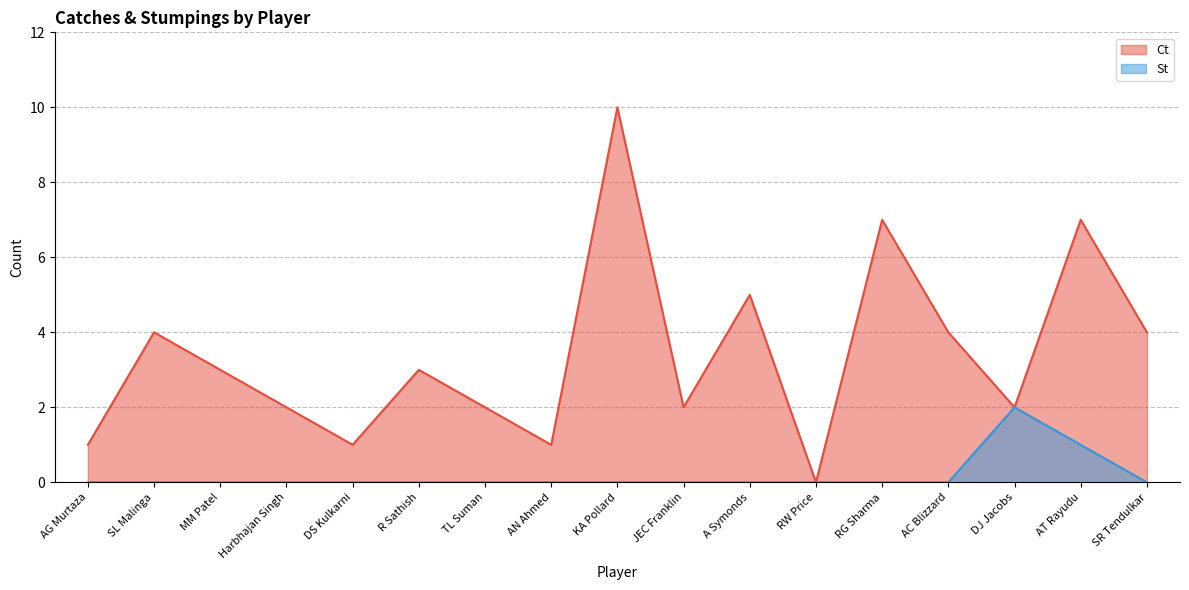

Rank the series by their average value, from lowest to highest.

St, Ct